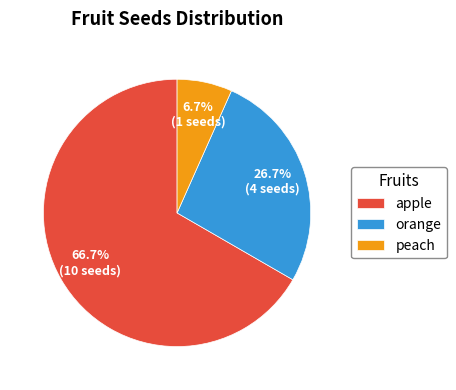

To the nearest percent, what portion does orange represent?

27%